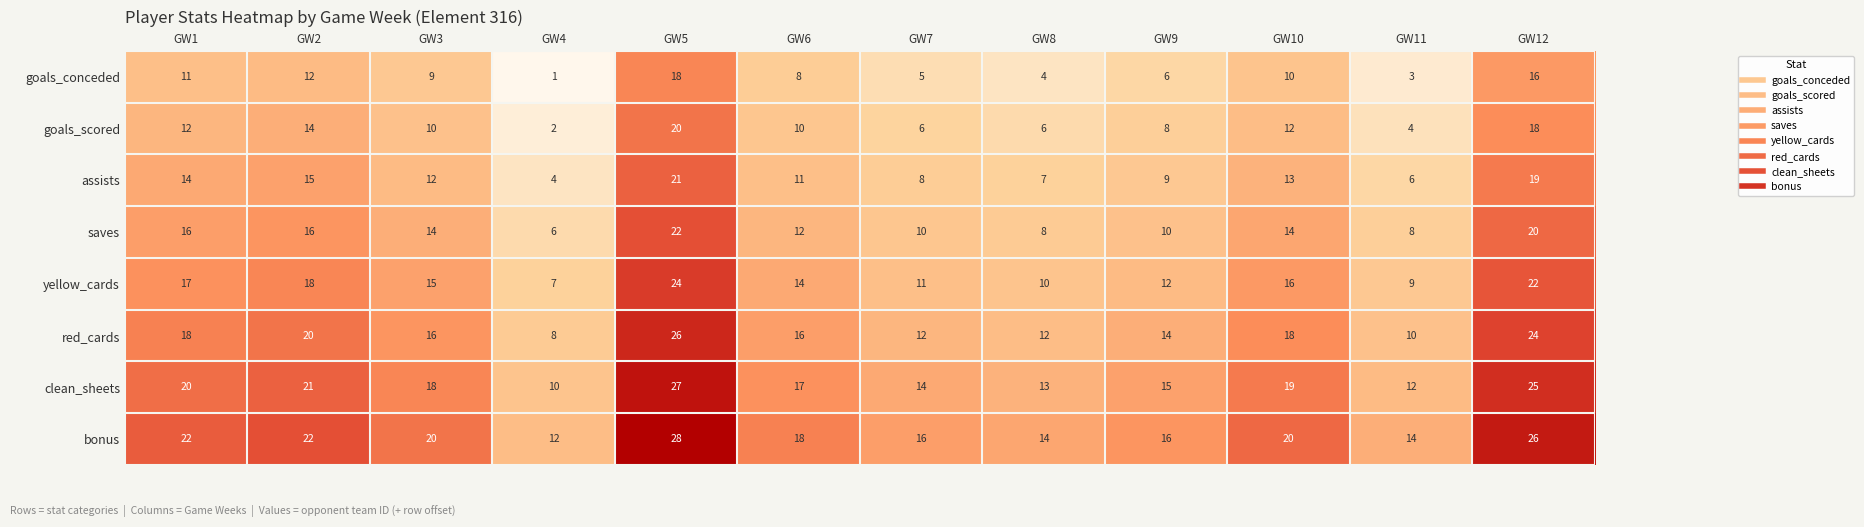

Rank the series by their maximum value, from lowest to highest.

goals_conceded, goals_scored, assists, saves, yellow_cards, red_cards, clean_sheets, bonus